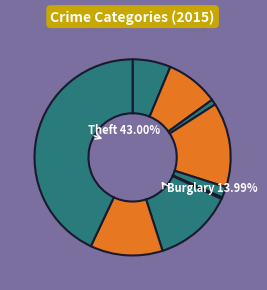

What percentage is the Aggravated Battery slice, to the nearest percent?

9%